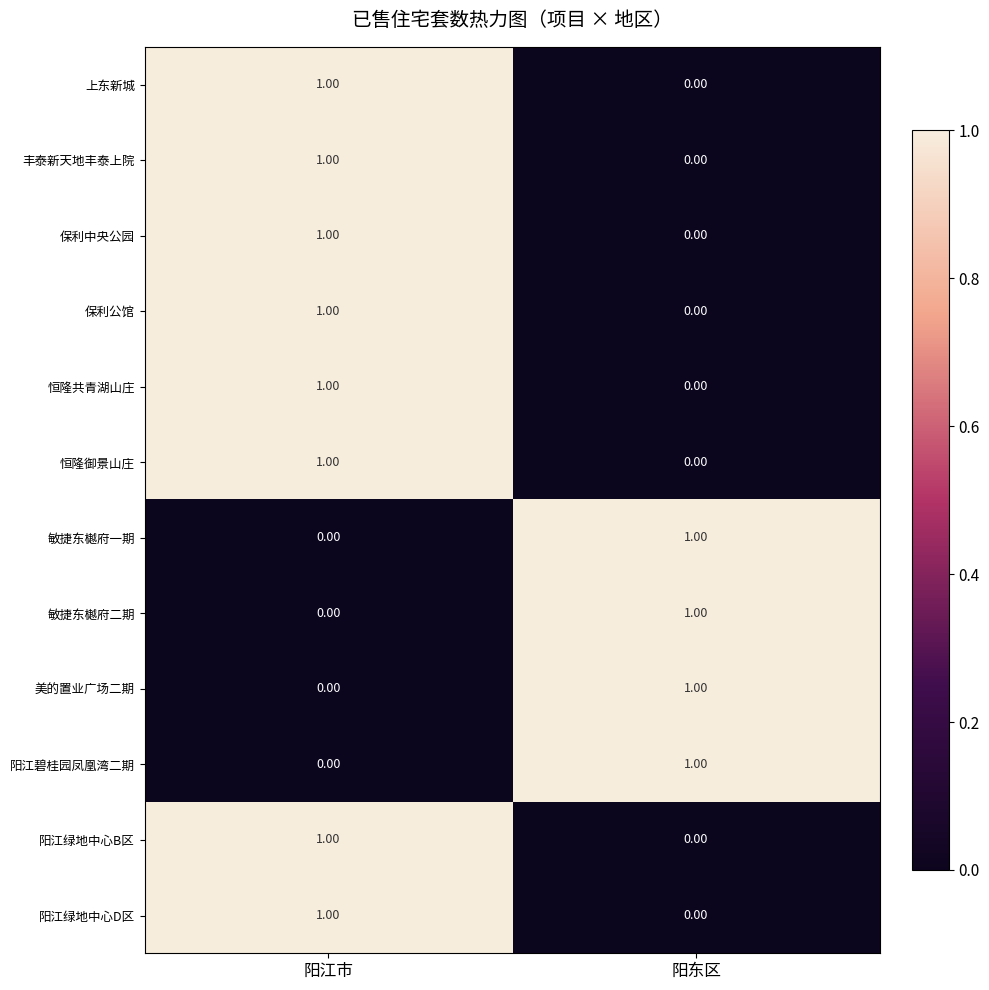

At which label is 保利中央公园 closest to 0?

阳东区